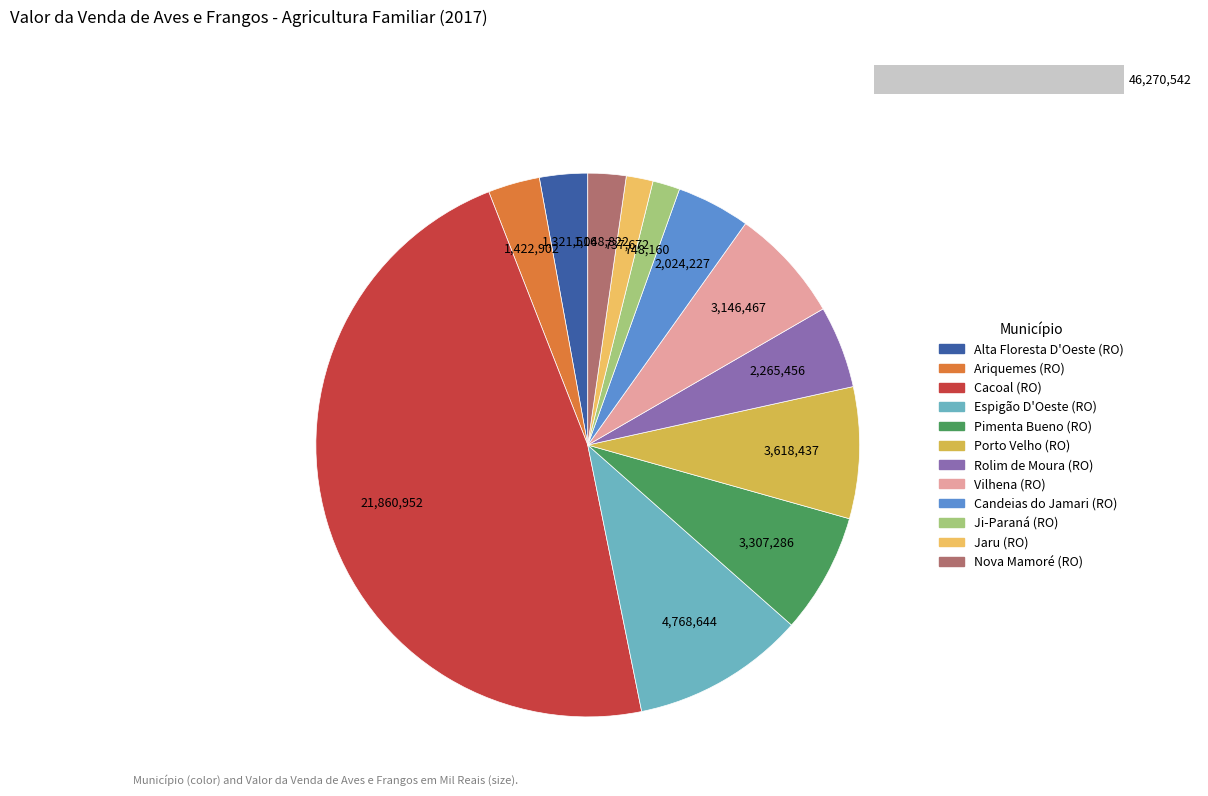

Is it true that Porto Velho (RO) is 8% of the pie?

True